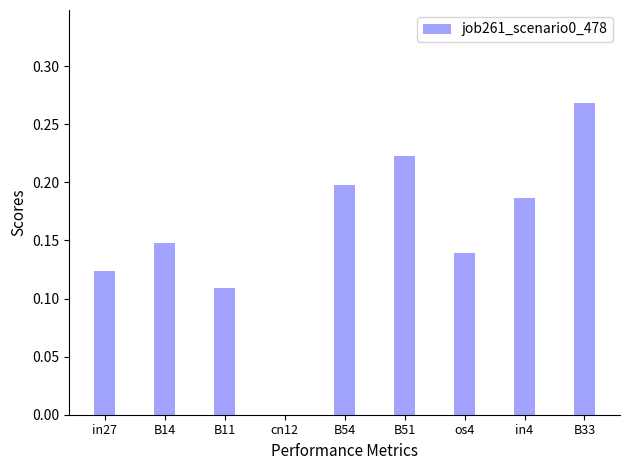

At which category does the chart reach its peak across all series?

B33